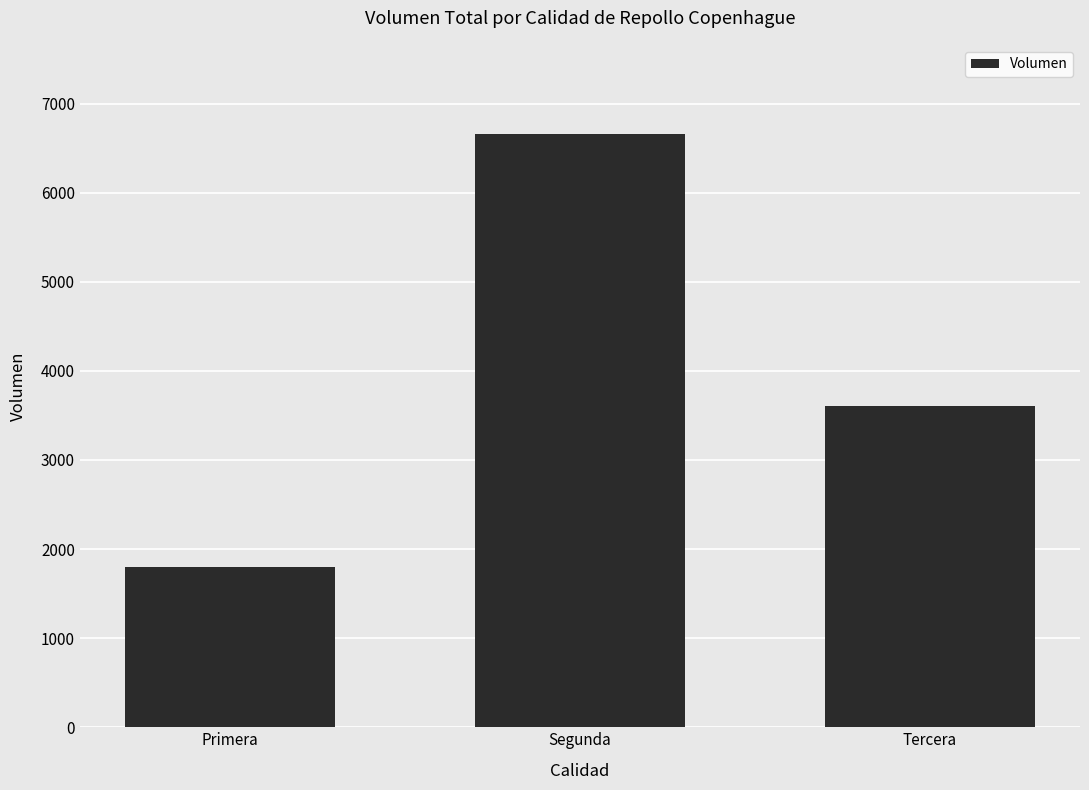

Reading left to right, list all the values displayed in this chart.

1800	6660	3600